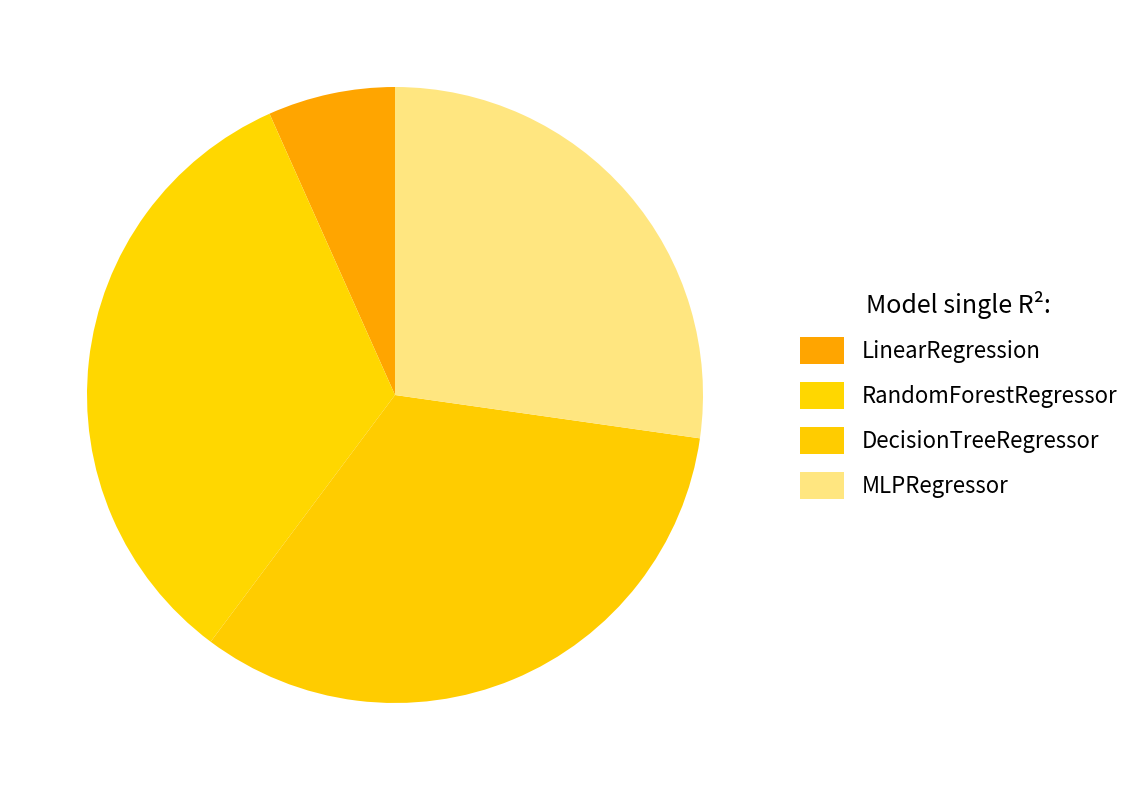

To the nearest percent, what percentage of the pie is RandomForestRegressor?

33%